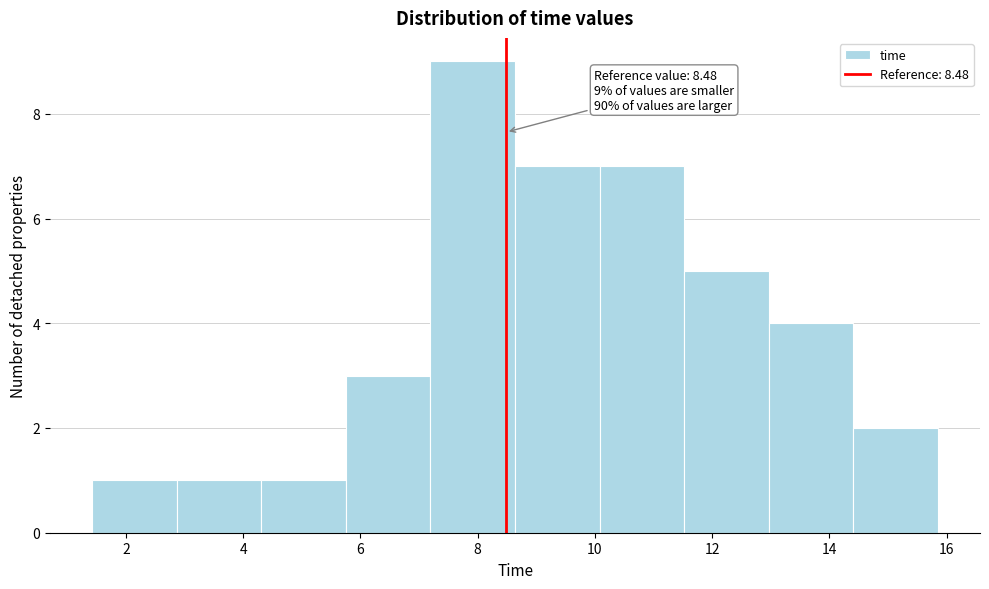

Which range on the x-axis has the tallest bar?

7.2 to 8.6